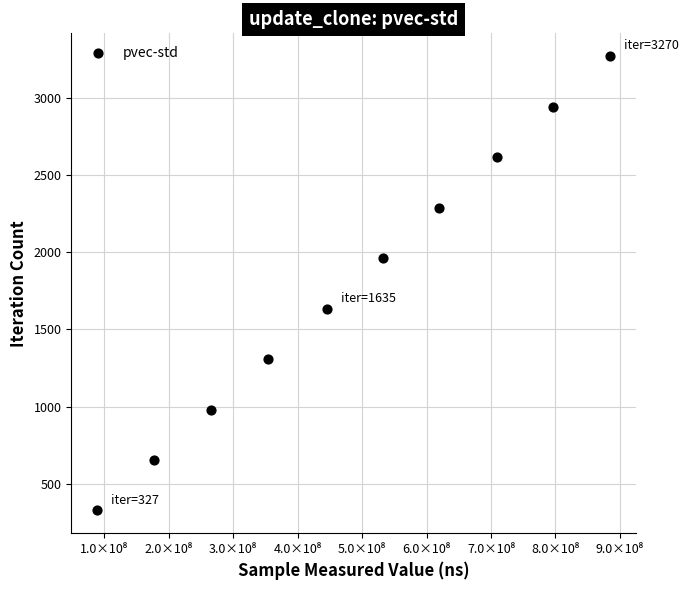

What is the range of Y values (max minus min)?

2943